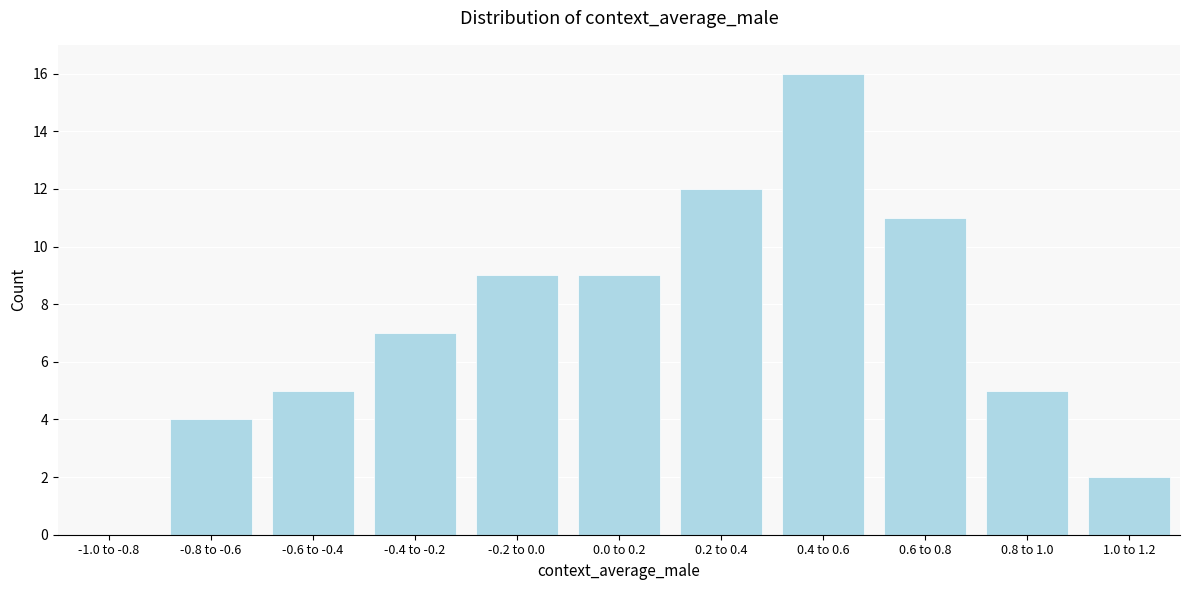

Reading right to left, extract all data points from this chart.

1.0 to 1.2=2	0.8 to 1.0=5	0.6 to 0.8=11	0.4 to 0.6=16	0.2 to 0.4=12	0.0 to 0.2=9	-0.2 to 0.0=9	-0.4 to -0.2=7	-0.6 to -0.4=5	-0.8 to -0.6=4	-1.0 to -0.8=0